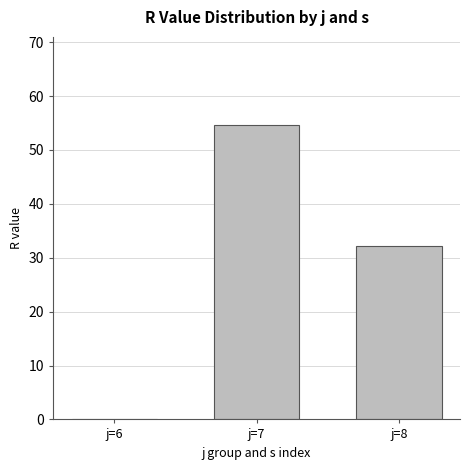

Count the number of categories in the chart.

3